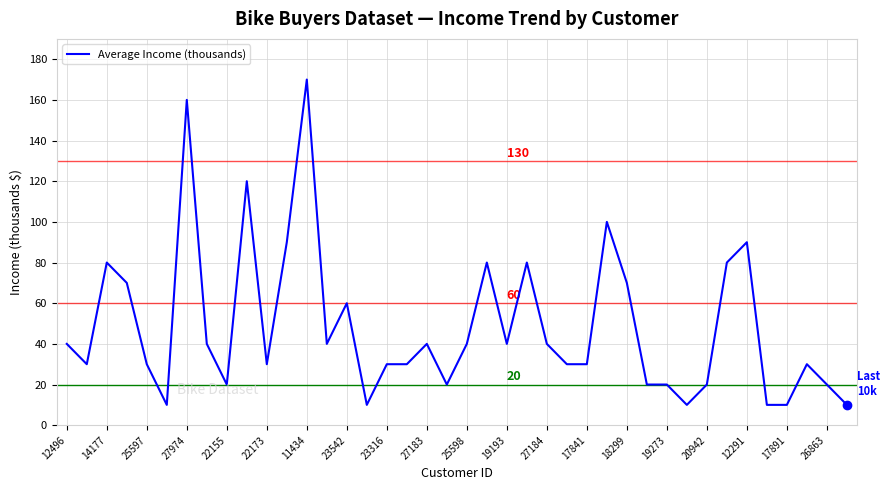

What is the maximum value shown in the chart?

170